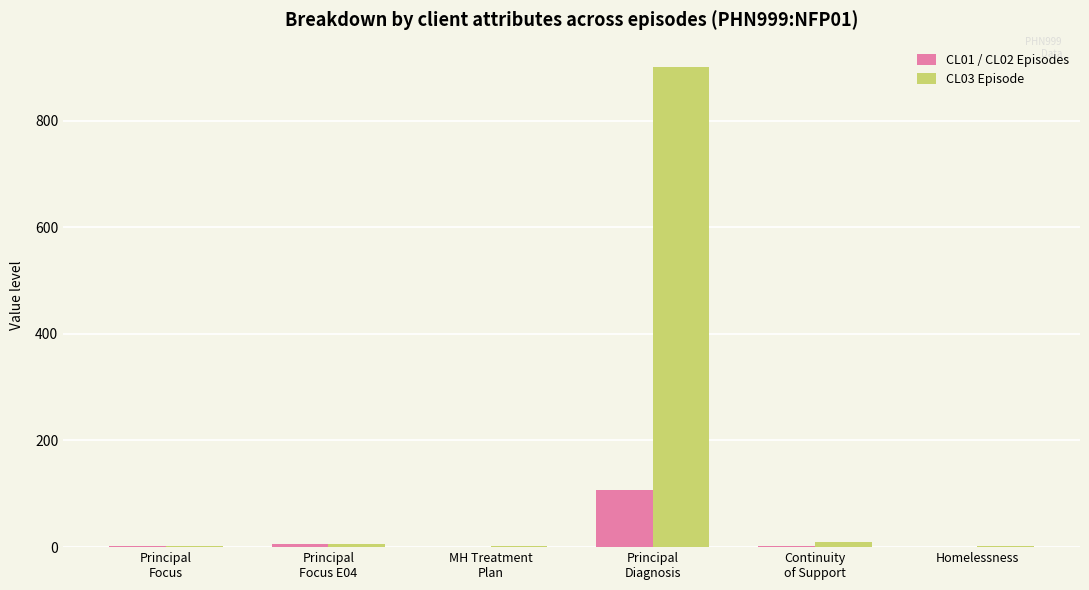

Which series has the largest total across all categories?

CL03 Episode